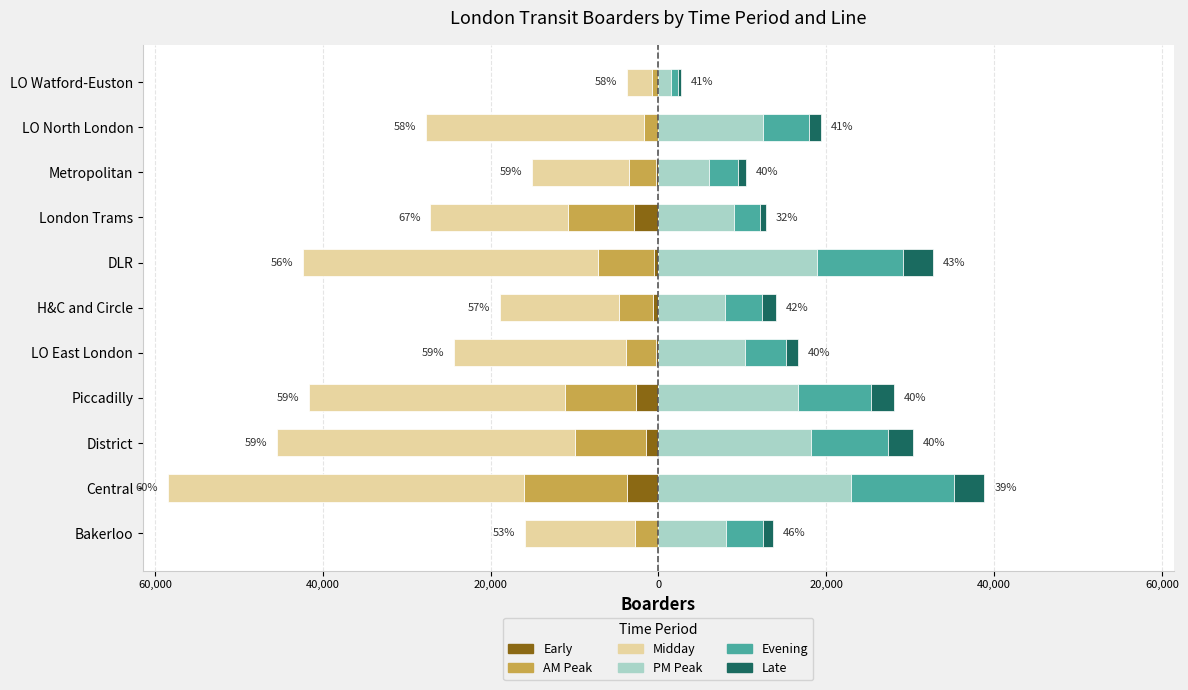

Read the PM Peak value at District.

18185.7